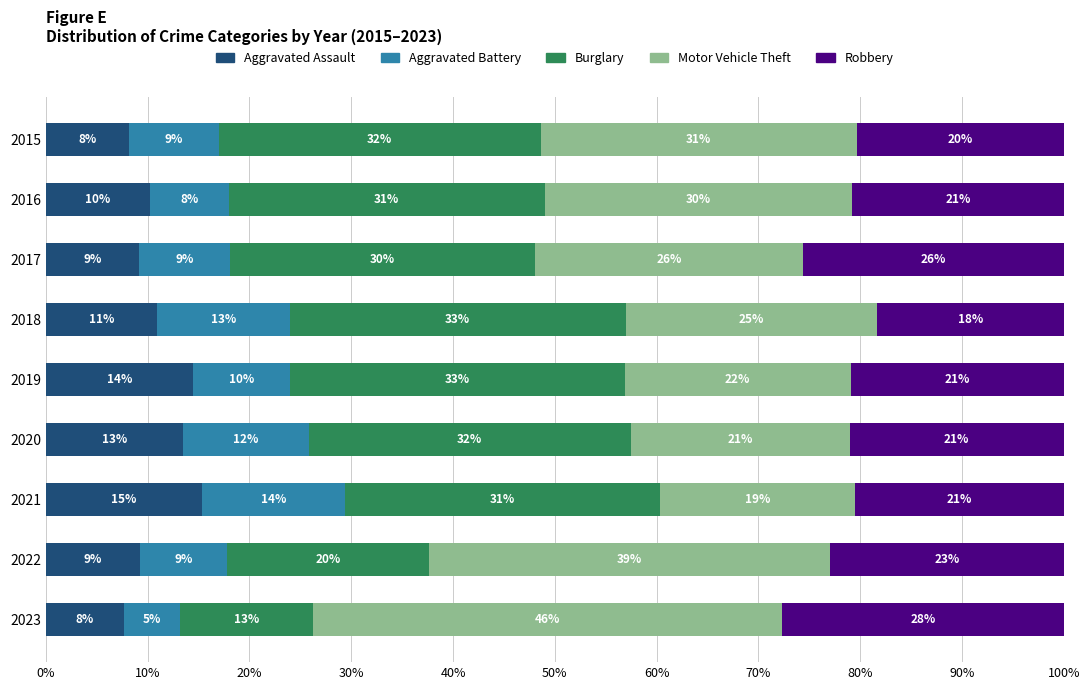

What is the highest value of the Aggravated Assault series?

15.4